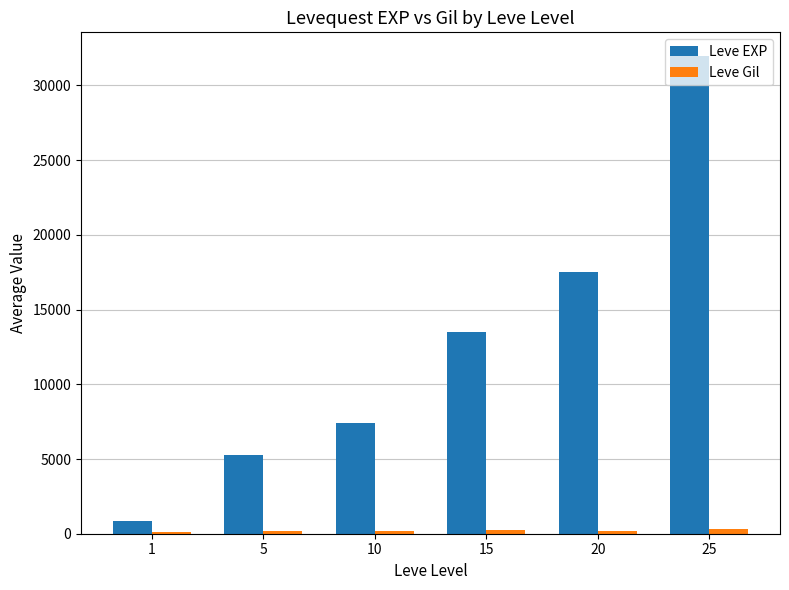

Which series has the largest range (max minus min)?

Leve EXP